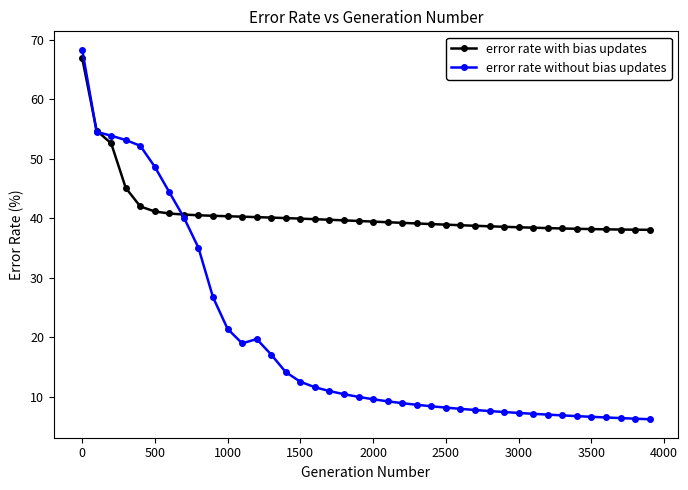

What is the difference between the second highest and minimum values in the error rate without bias updates series?

48.3